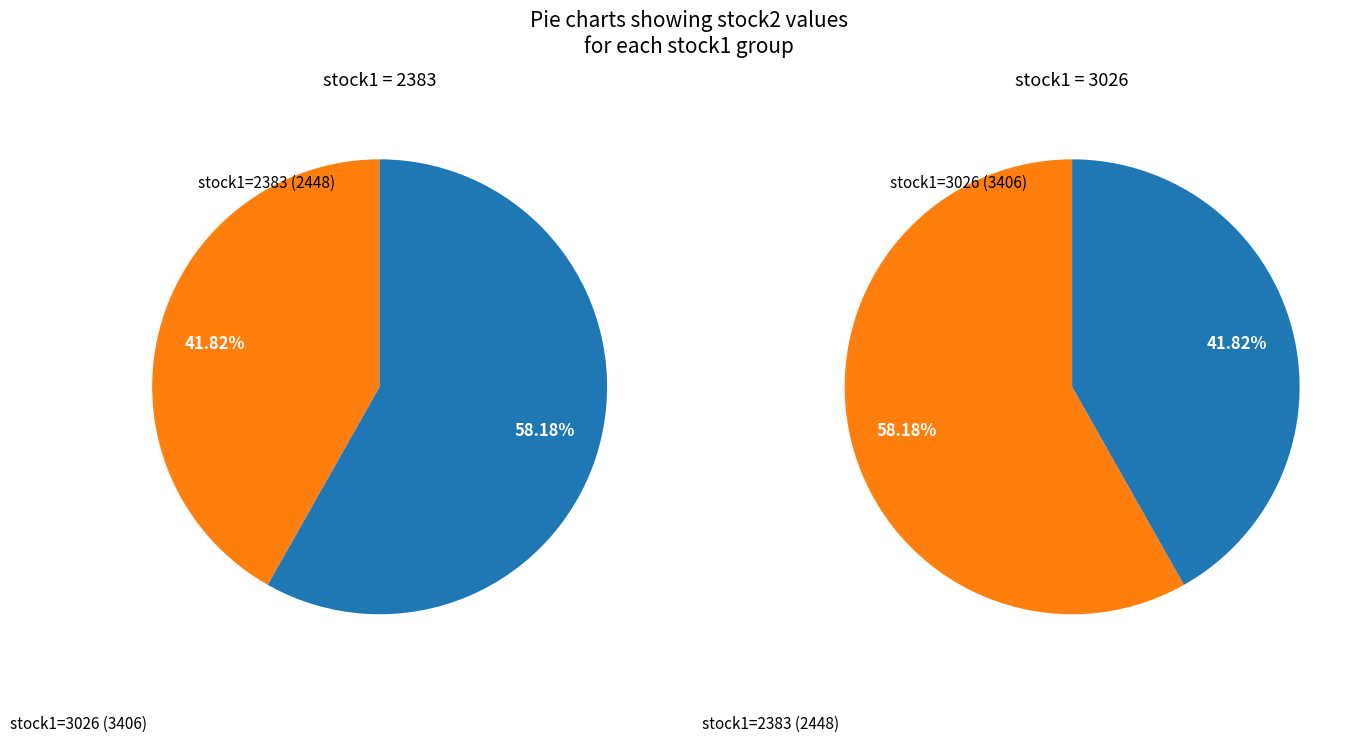

Combined, what portion of the pie is 2383 and 3026?

100.0%